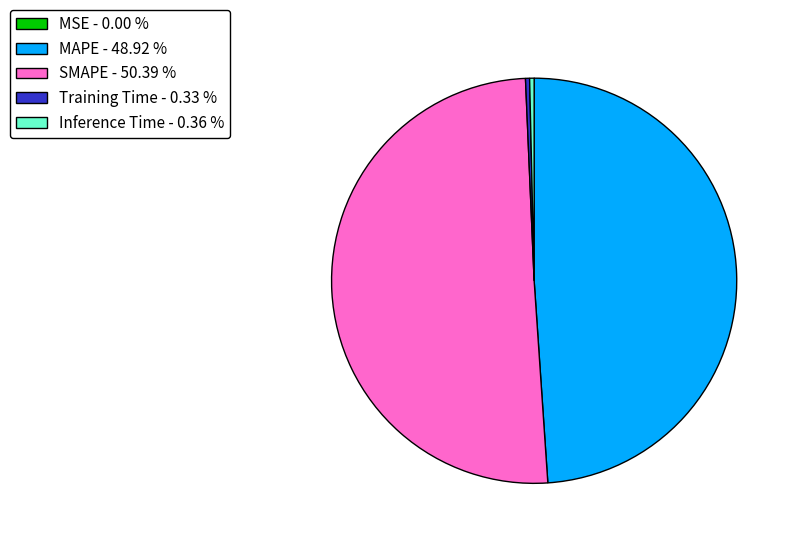

Is it true that SMAPE is 50% of the pie?

True